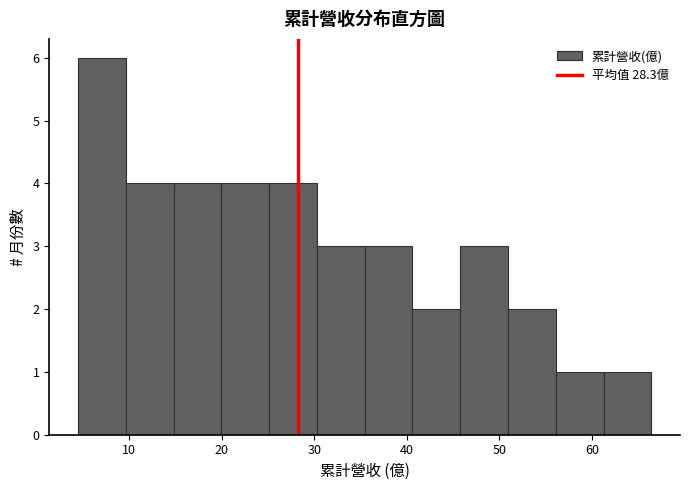

Reading left to right, list every bar in this chart as the range it spans on the x-axis followed by its height. Neither the bar edges nor the heights are printed on the chart, so give them approximately, as read against the axes.

4 to 10: 6
10 to 15: 4
15 to 20: 4
20 to 25: 4
25 to 30: 4
30 to 35: 3
35 to 41: 3
41 to 46: 2
46 to 51: 3
51 to 56: 2
56 to 61: 1
61 to 66: 1